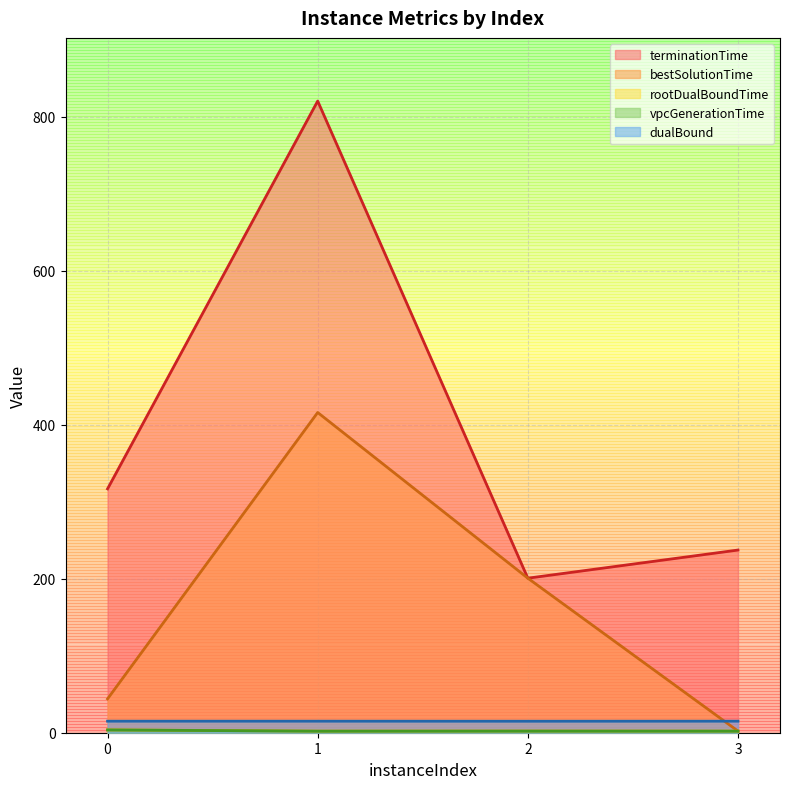

Is it true that dualBound equals 14.9 at 2?

True